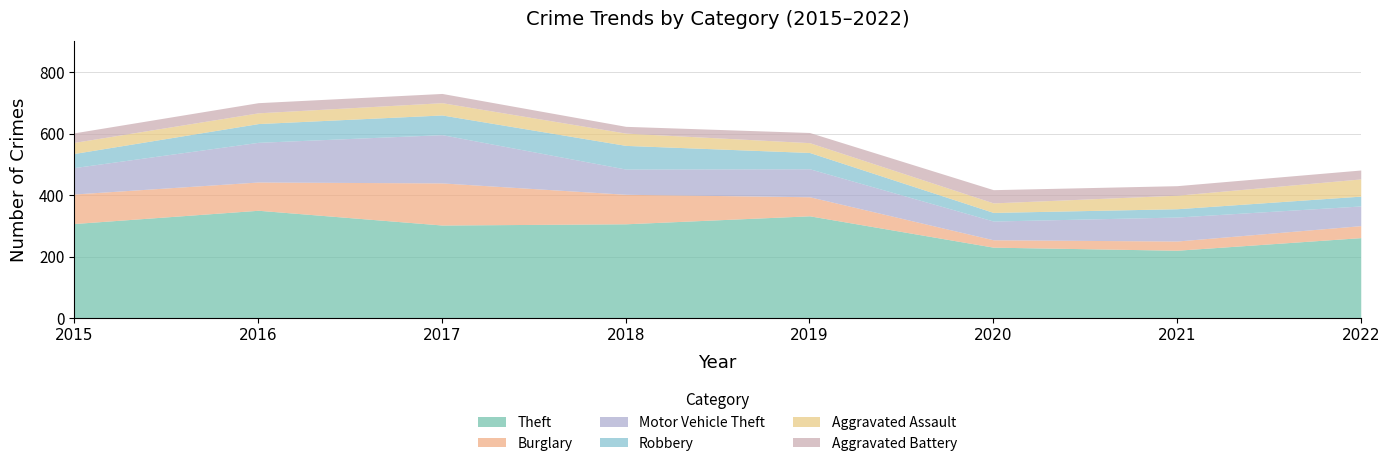

Reading left to right, extract all data points from this chart.

Theft: 308	351	303	307	333	231	221	262
Burglary: 96	92	137	96	62	24	30	39
Motor Vehicle Theft: 86	129	157	82	91	61	78	64
Robbery: 46	61	64	77	53	28	27	32
Aggravated Assault: 36	35	40	40	32	31	44	56
Aggravated Battery: 31	33	30	22	33	43	31	29